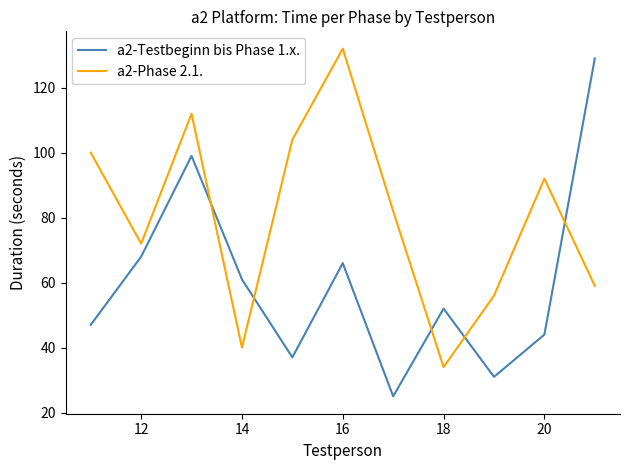

Which series ends up on top after the final intersection of a2-Testbeginn bis Phase 1.x. and a2-Phase 2.1.?

a2-Testbeginn bis Phase 1.x.